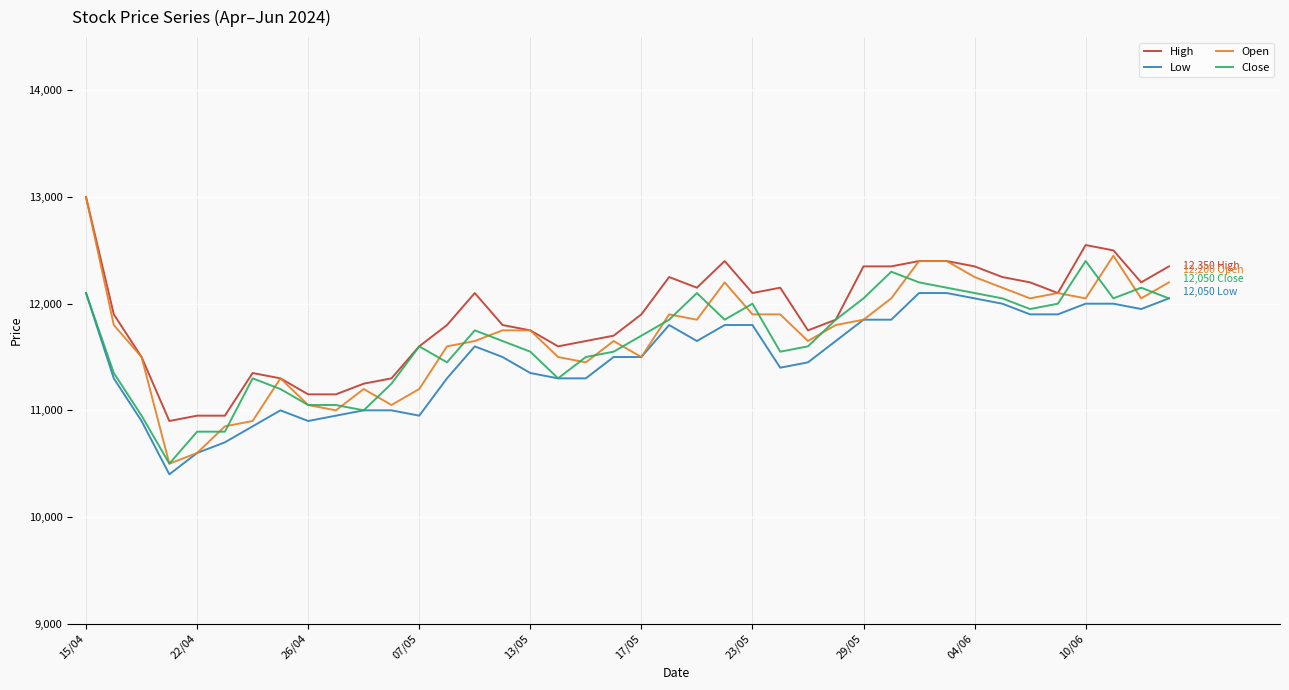

Which series has the largest total across all categories?

High